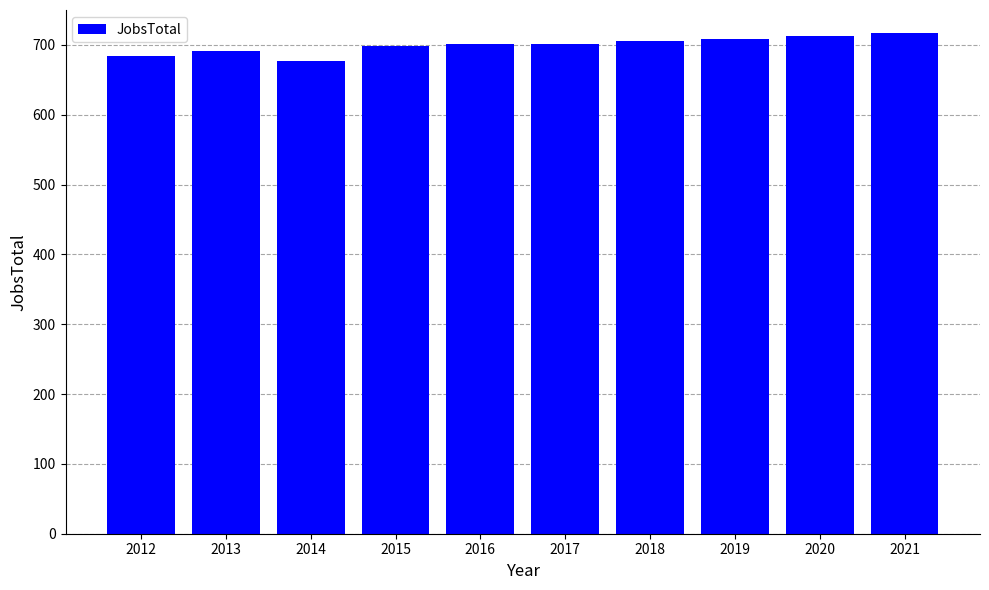

What is the sum of the values at 2016 and 2013?

1393